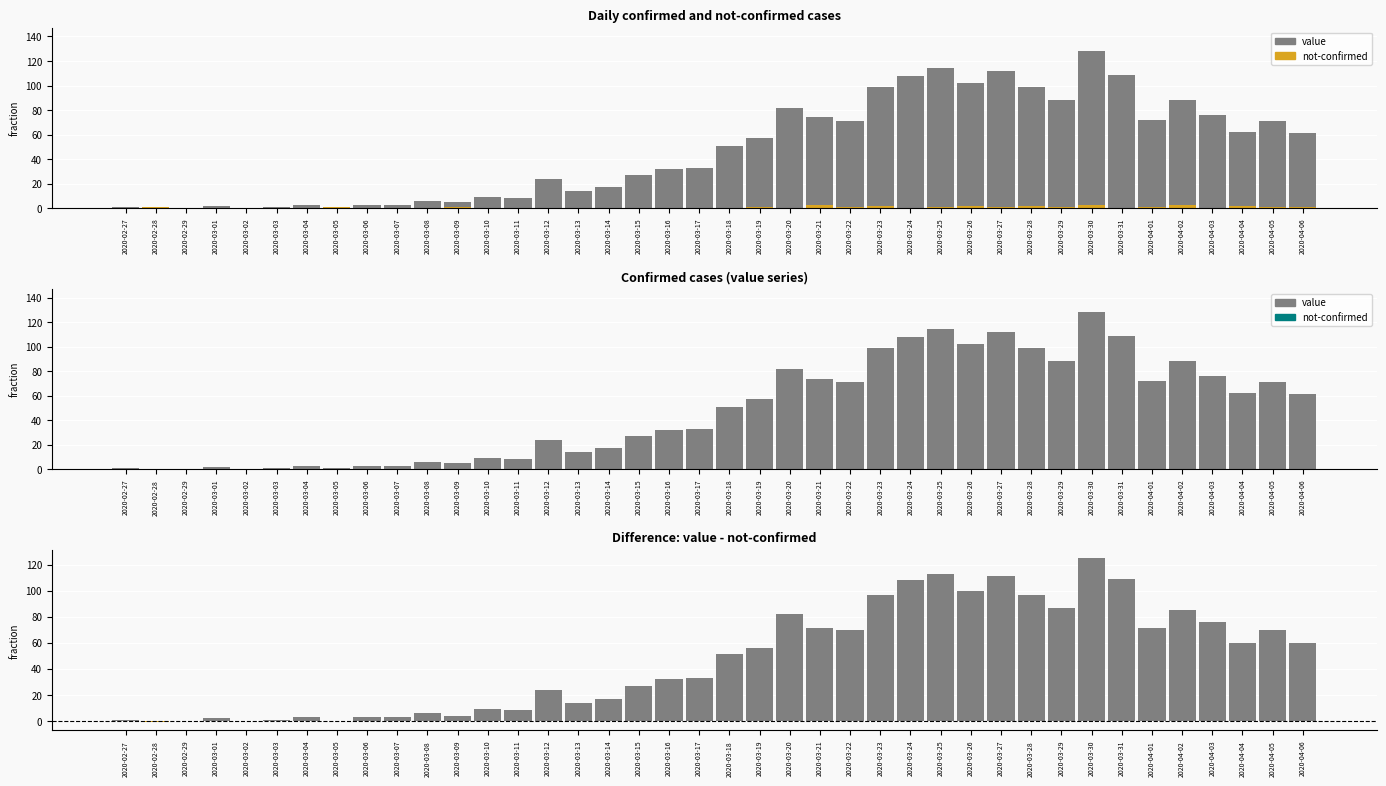

Which series has the largest total across all categories?

value